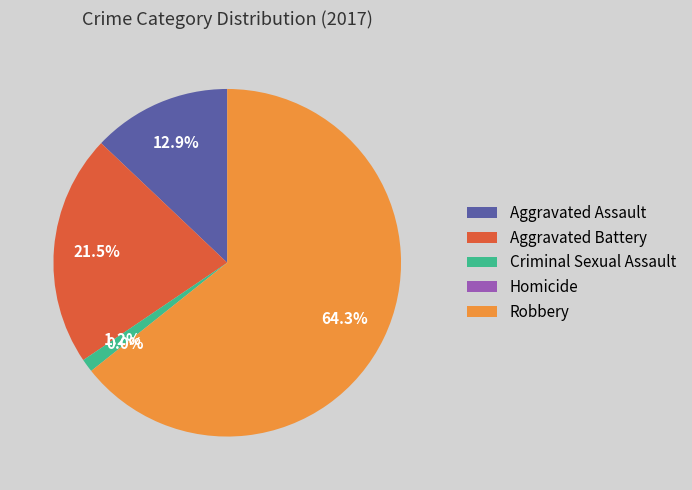

What portion of the pie excludes Homicide?

100.0%